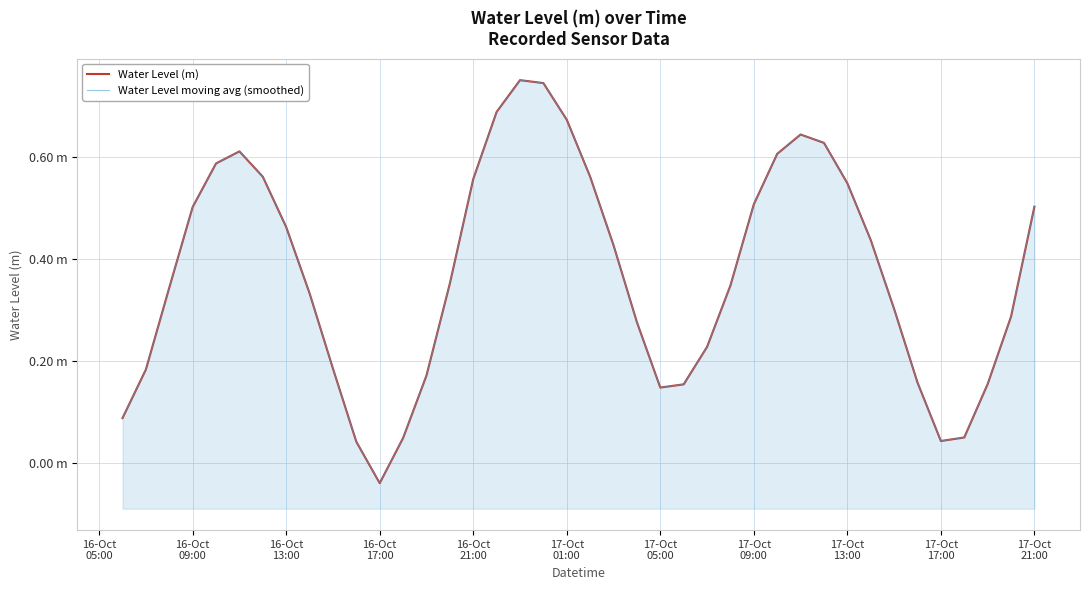

Which series has the largest total across all categories?

Water Level (m)